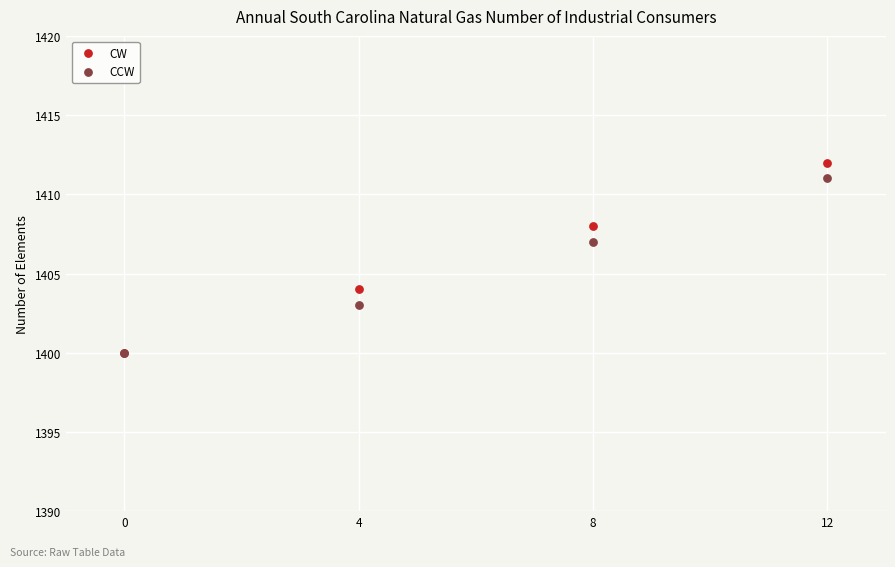

What are all the series names shown in the legend?

CW, CCW